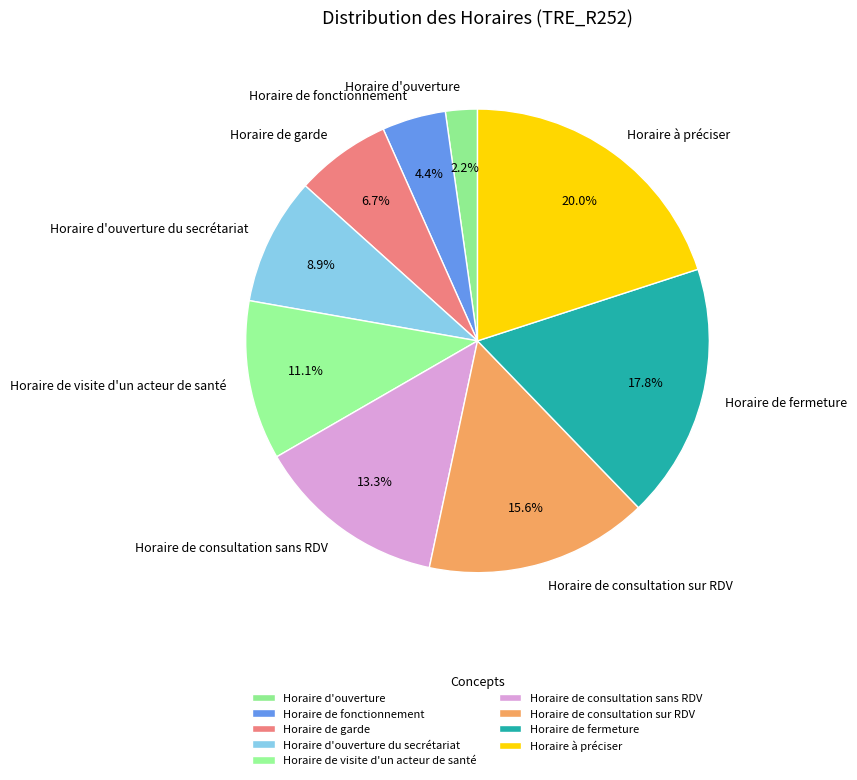

Is the sum of Horaire de fermeture and Horaire de garde greater than half?

No